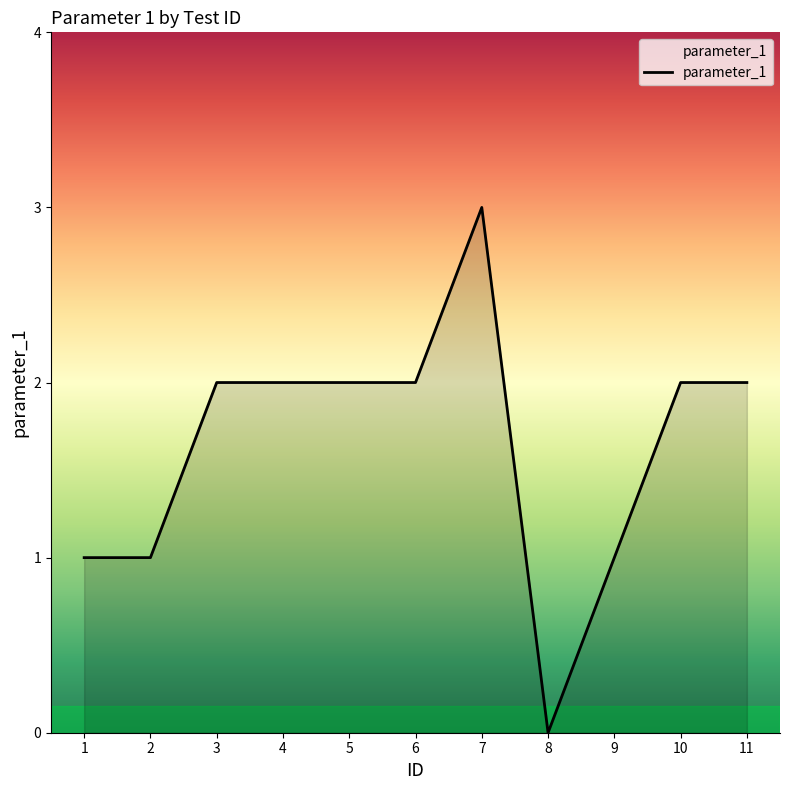

How many lines are shown in the chart?

1